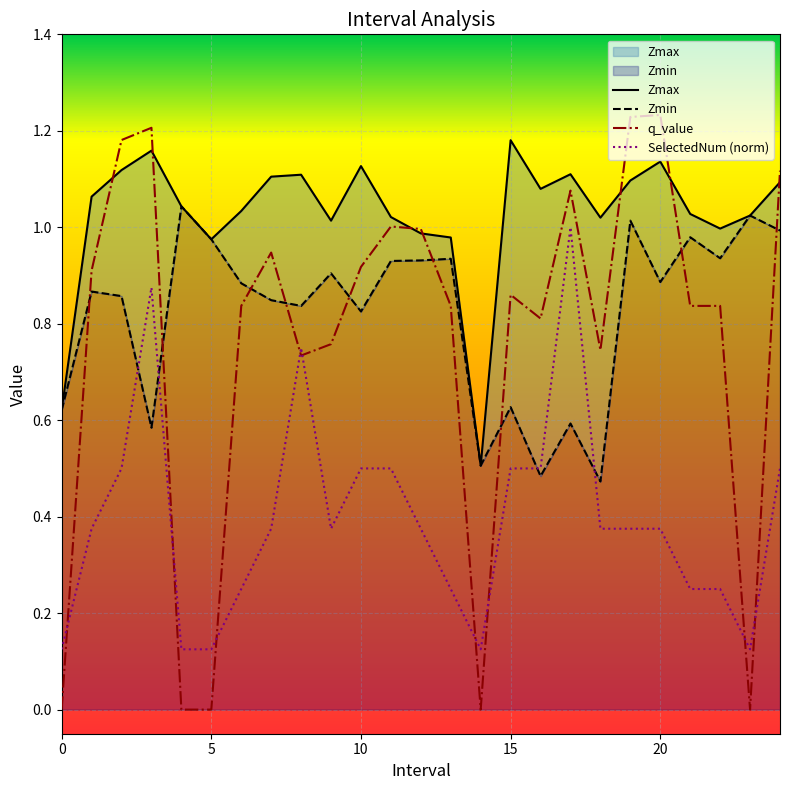

Which series changed the most between 5.0 and 11.0?

q_value